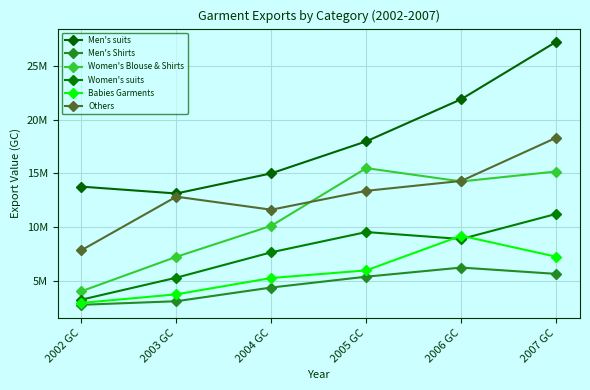

Where is the first local maximum for Babies Garments?

2006 GC